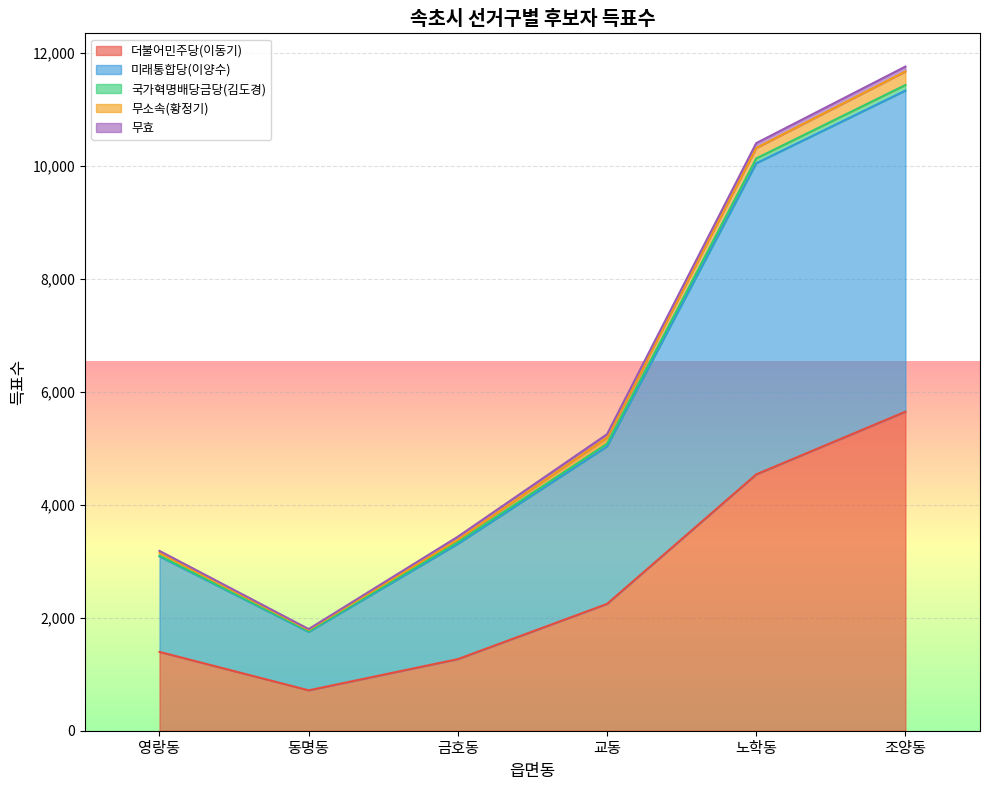

What is the value of the 미래통합당(이양수) point at the 4th from the left?

5078